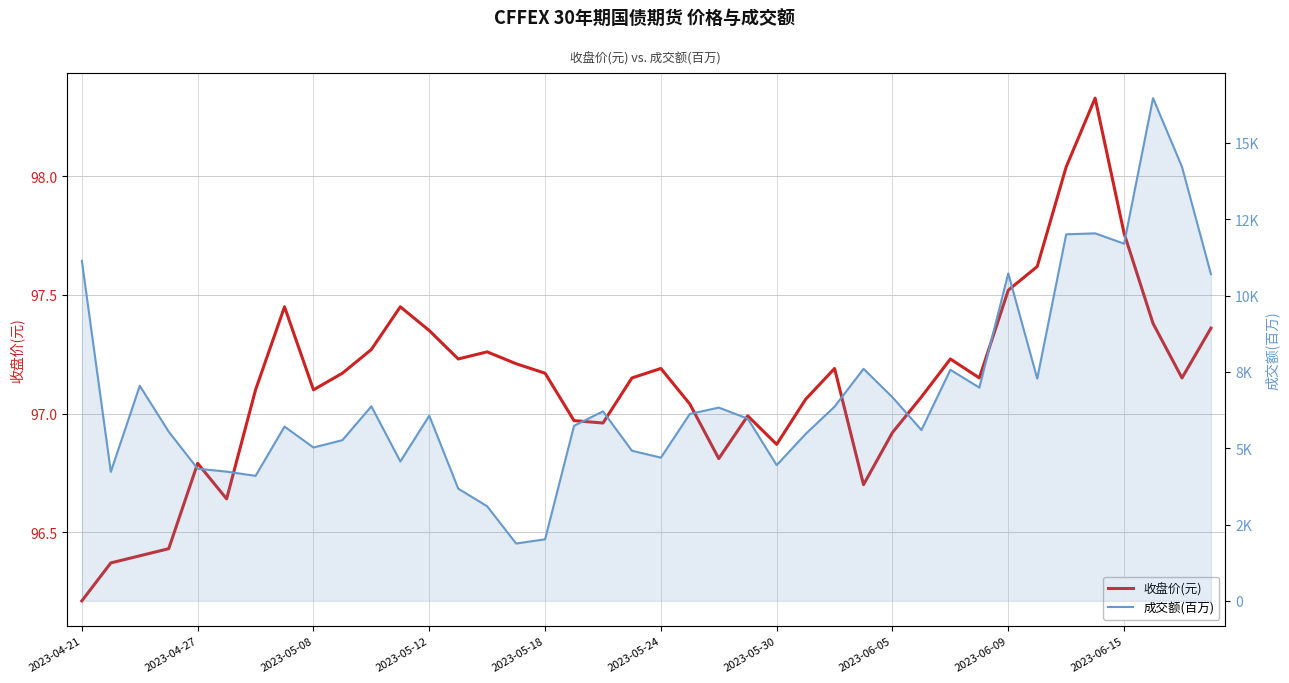

True or false: 收盘价(元) and 成交额(百万) intersect in this chart.

False